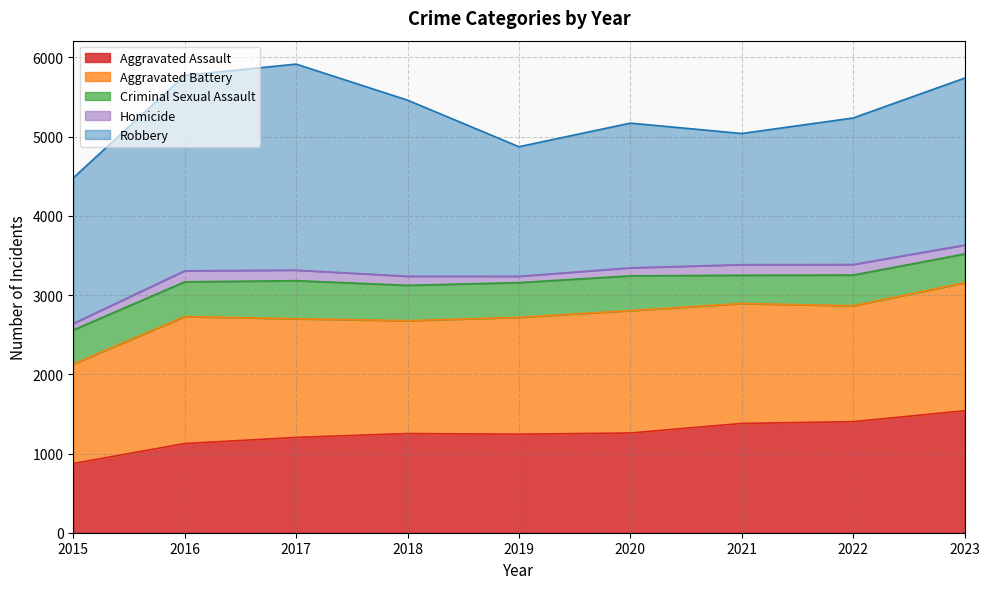

Does the chart display data point markers on the line(s)?

No